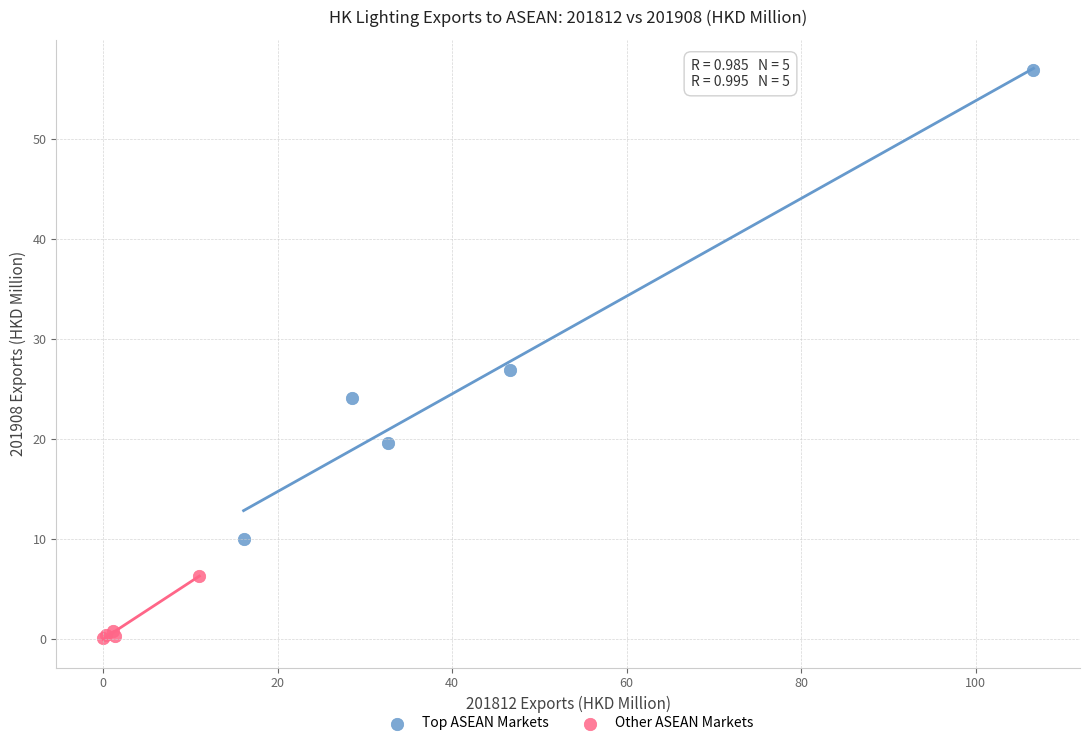

Which series has the widest spread of Y values?

Top ASEAN Markets